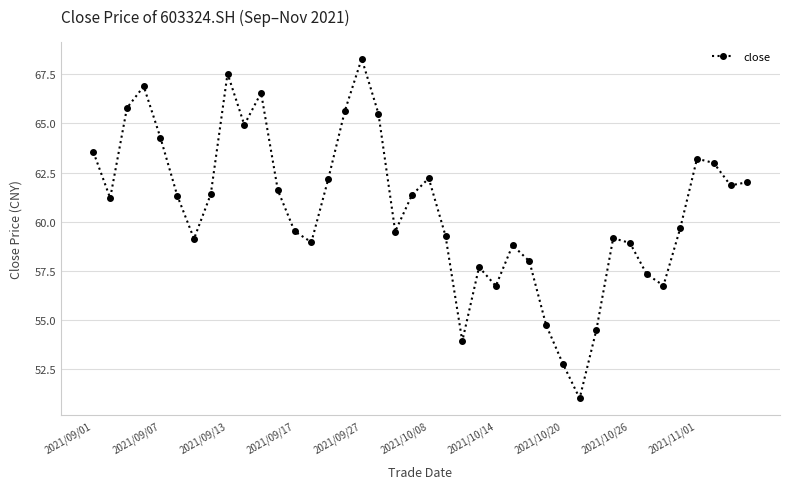

What is the maximum value shown in the chart?

68.3